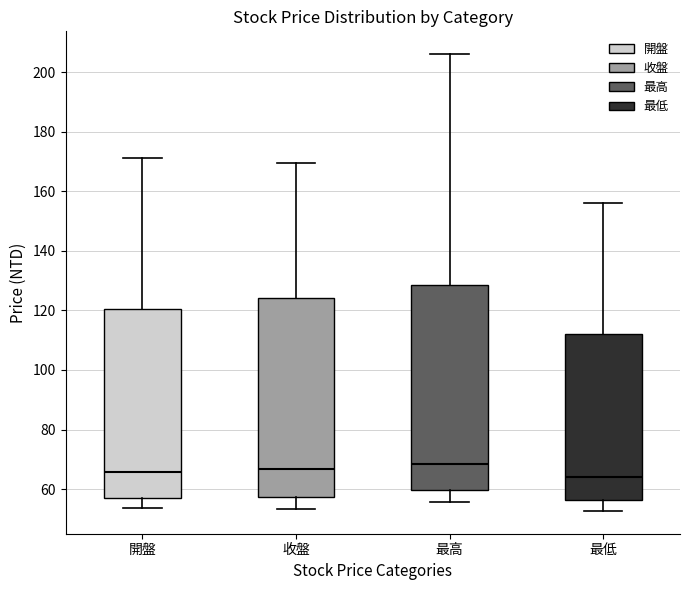

Reading left to right, transcribe this box plot: for each box, give where its median line is, the range the box spans, and where its two whiskers end, as read against the y-axis. The values are not printed on the chart, so give them approximately, as read against the axis.

開盤: median 66, box 58 to 120, whiskers 54 to 172
收盤: median 66, box 58 to 124, whiskers 54 to 170
最高: median 68, box 60 to 128, whiskers 56 to 206
最低: median 64, box 56 to 112, whiskers 52 to 156